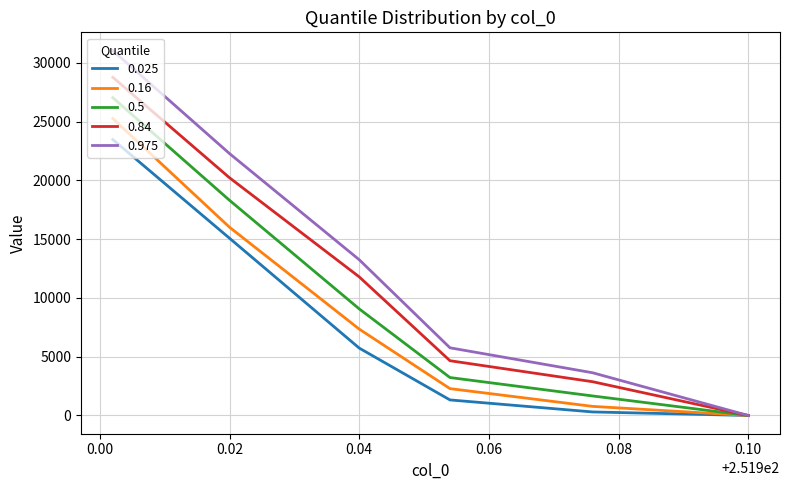

True or false: 0.025 has a value of 10143.5 at 0.10.

False